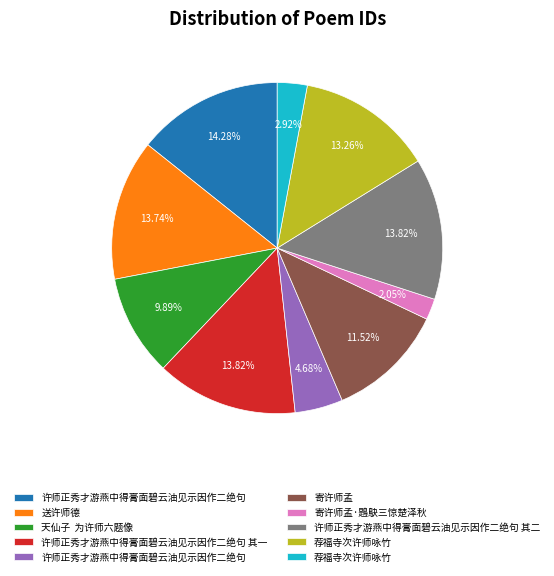

To the nearest percent, what is the average slice percentage?

10%